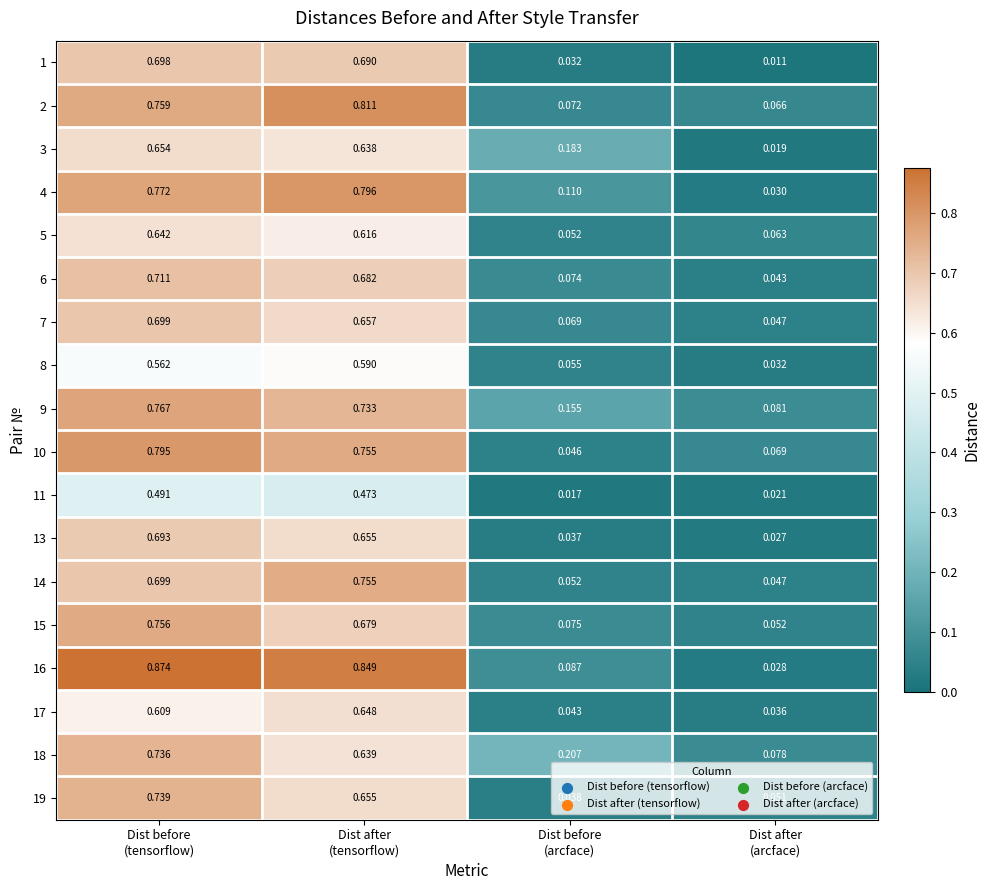

At how many categories does at least one series exceed 0?

4